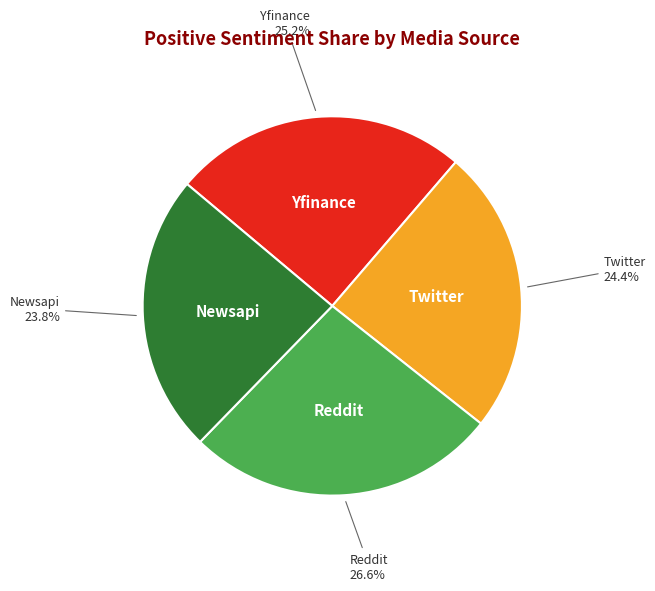

Which slice is the largest?

Reddit